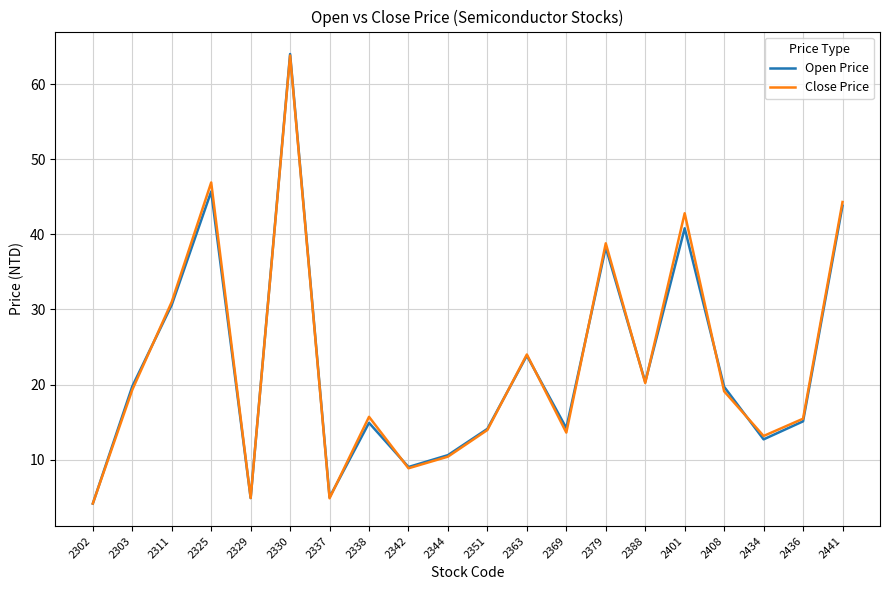

Between 2369 and 2441, which series saw the biggest shift?

Close Price